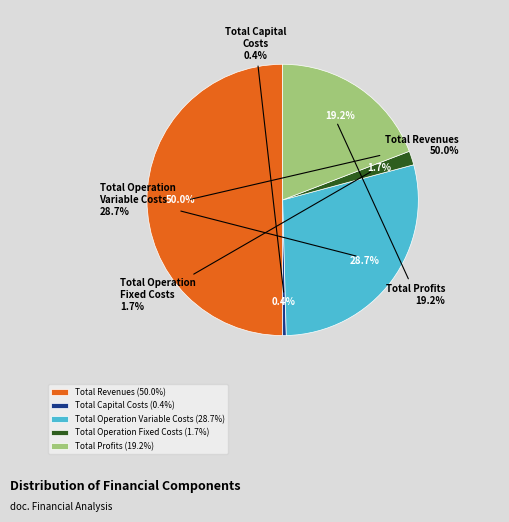

Does Total Revenues account for over 50% of the chart?

Yes